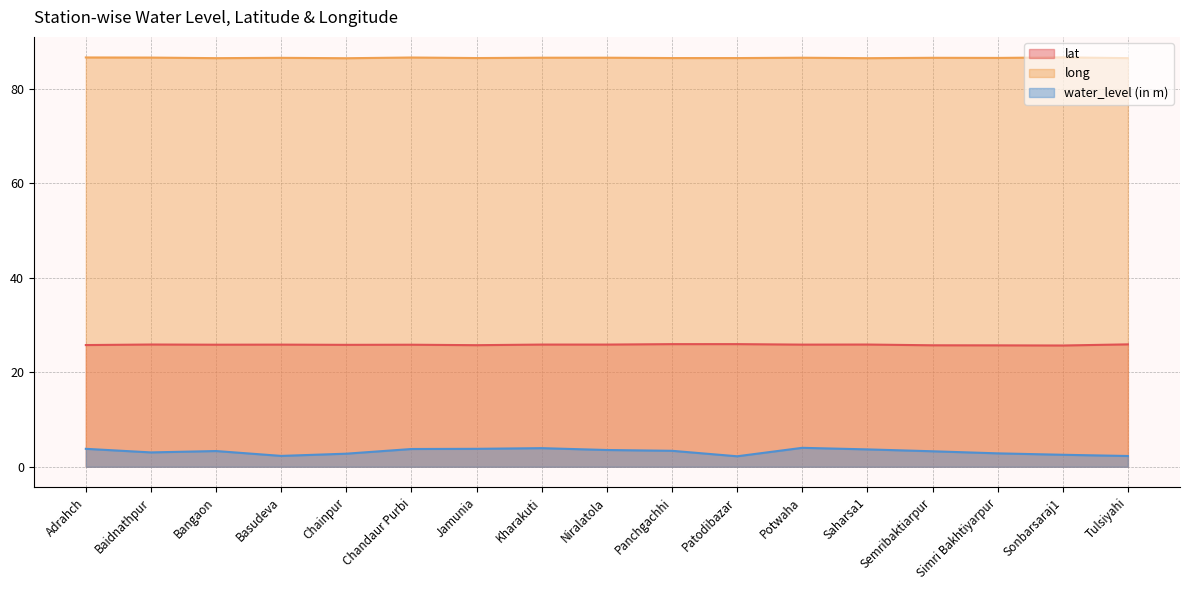

What is the smallest value displayed?

2.2